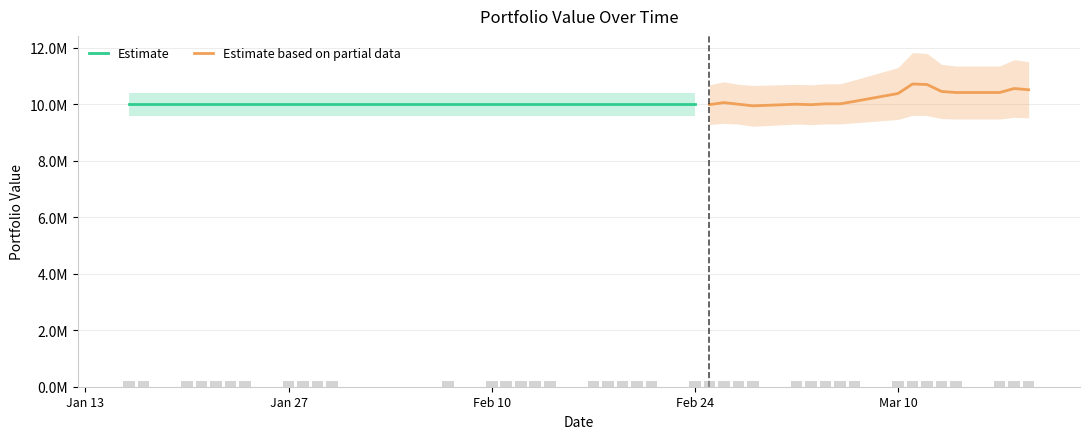

Does the chart contain stacked bars?

No